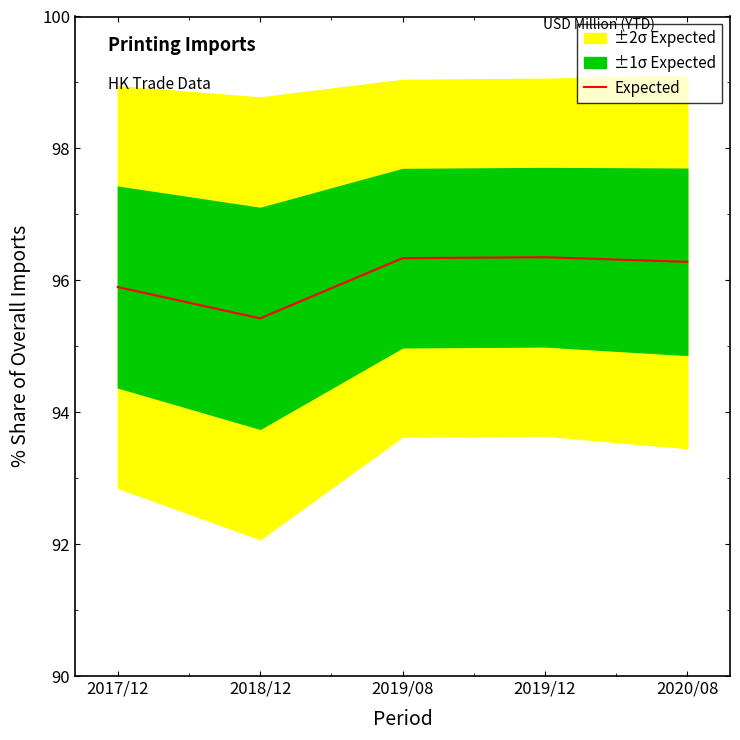

What is the change in value from 2017/12 to 2018/12?

-0.5